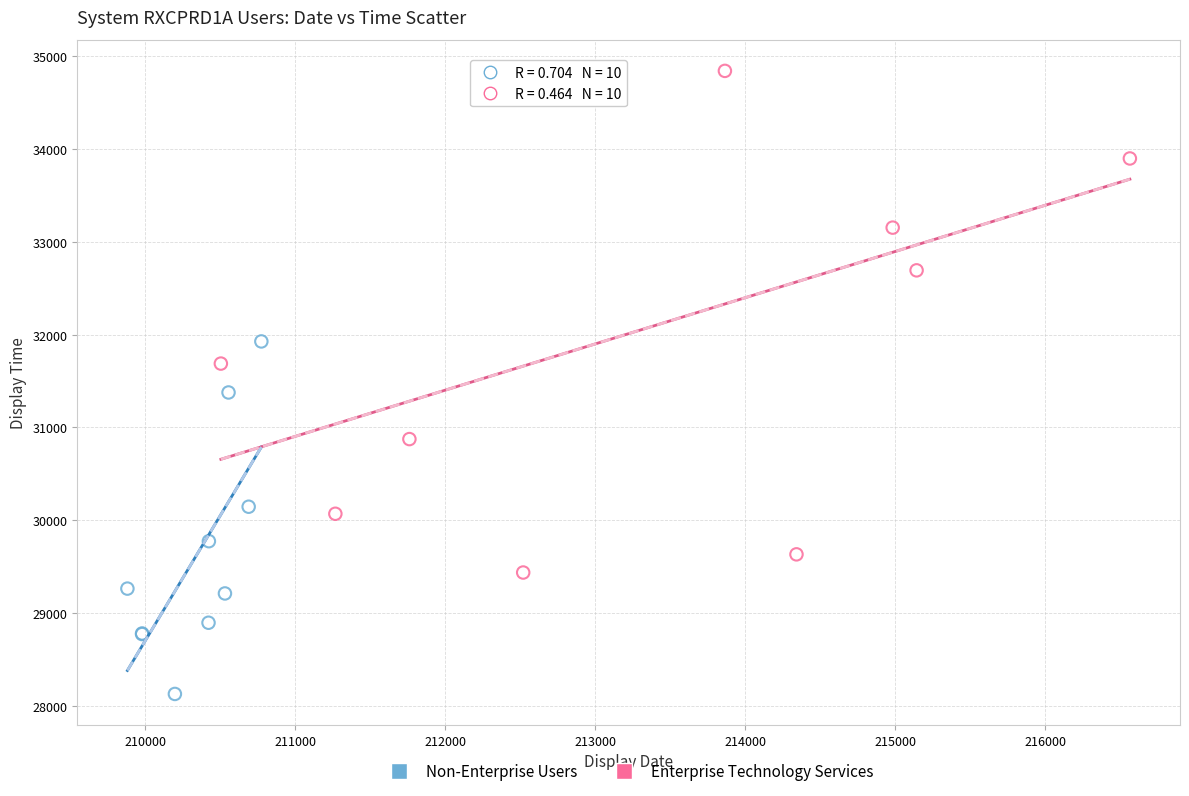

Which series reaches the maximum Y coordinate?

Enterprise Technology Services